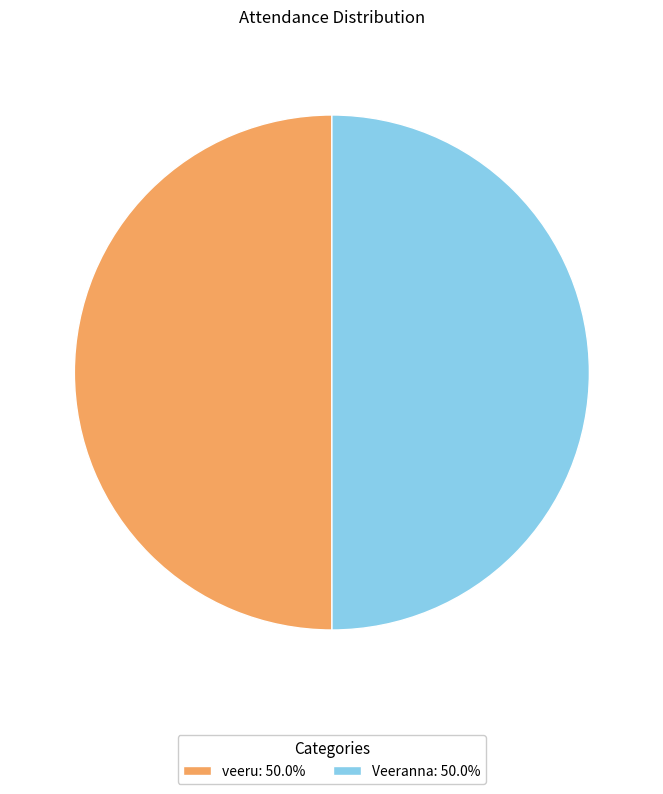

True or false: veeru accounts for 50% of the total.

True